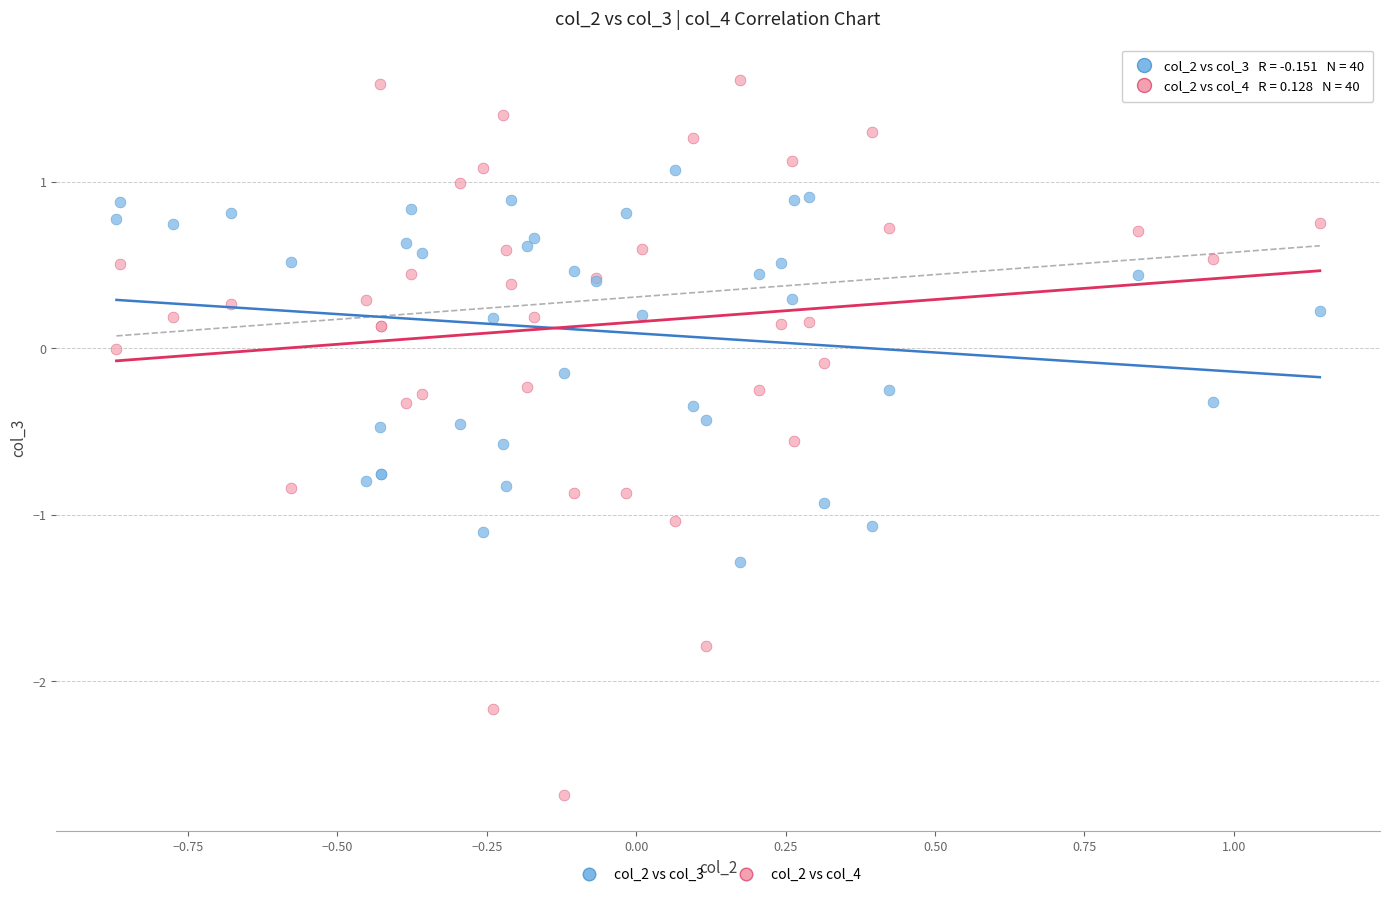

Which series has the largest Y range (max minus min)?

col_2 vs col_4